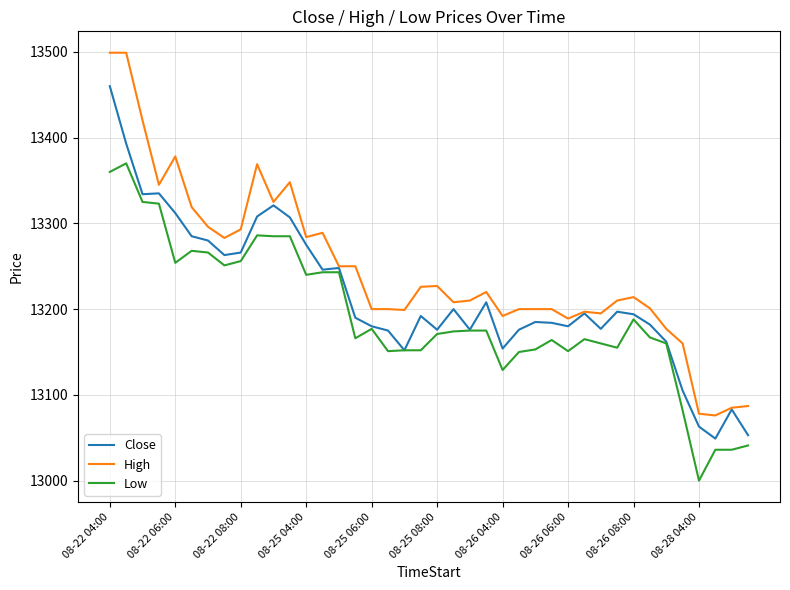

List the series in order of their peak value, lowest first.

Low, Close, High